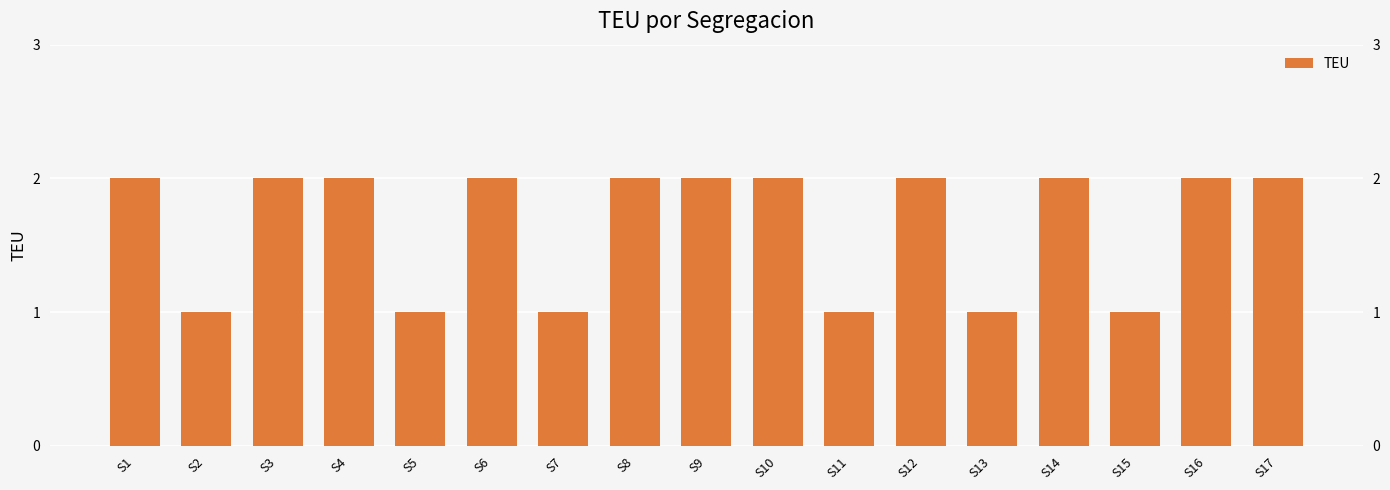

What is the difference between the maximum and second lowest values?

1